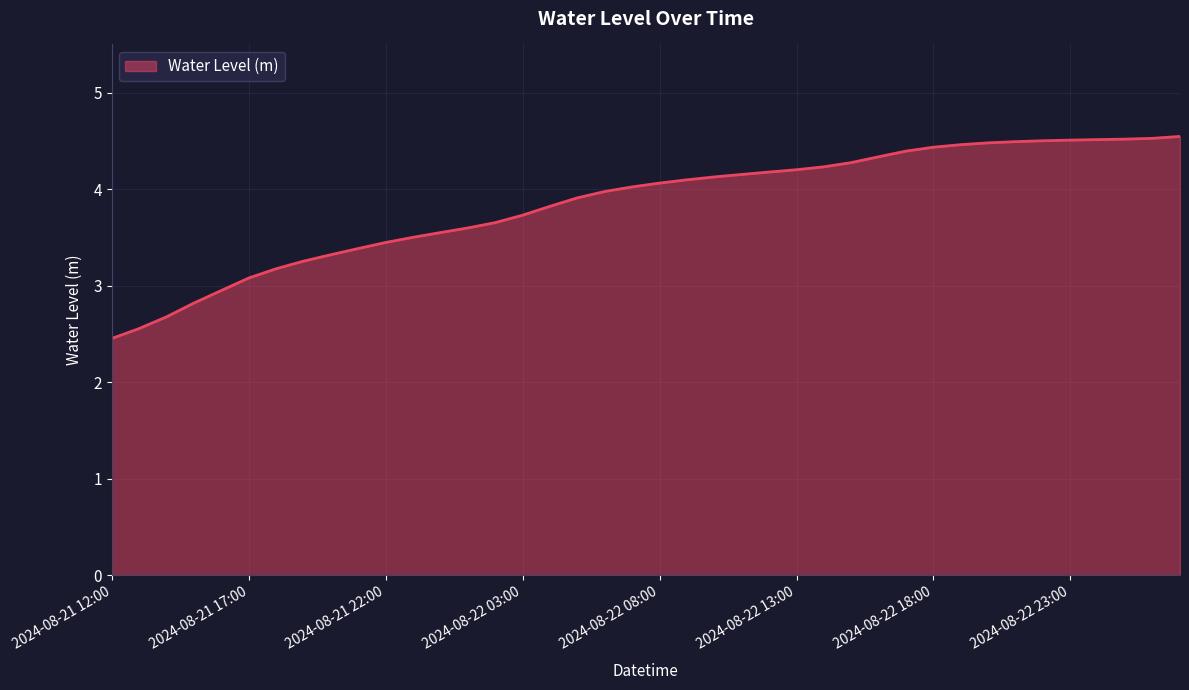

What is the difference between the maximum and minimum values?

2.1